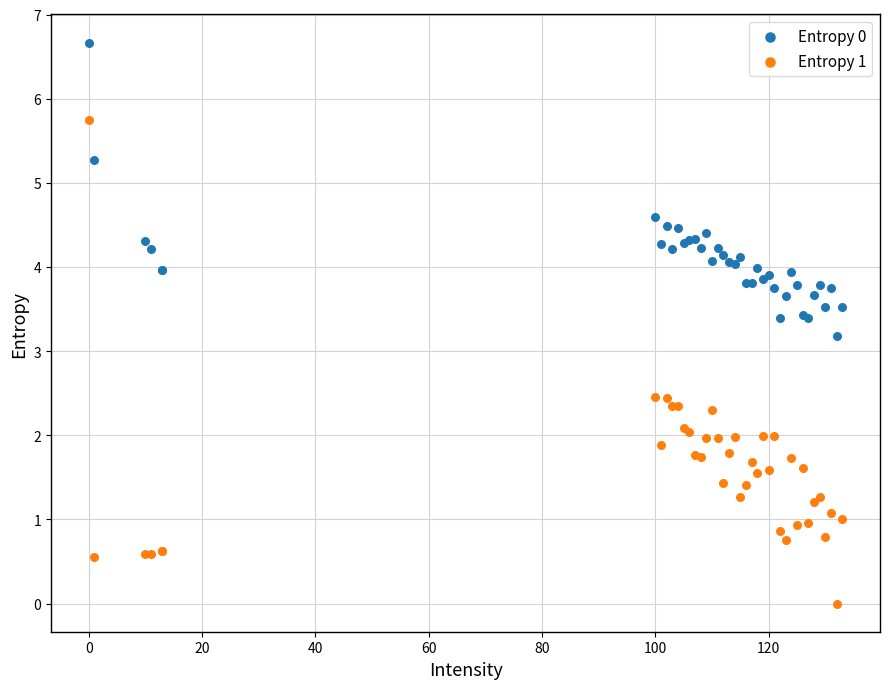

Across all series, what Y value is closest to 3?

3.2